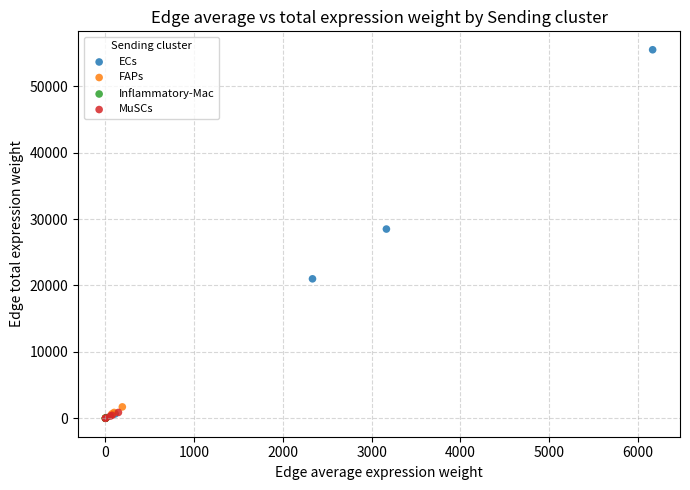

Which series reaches the maximum Y coordinate?

ECs